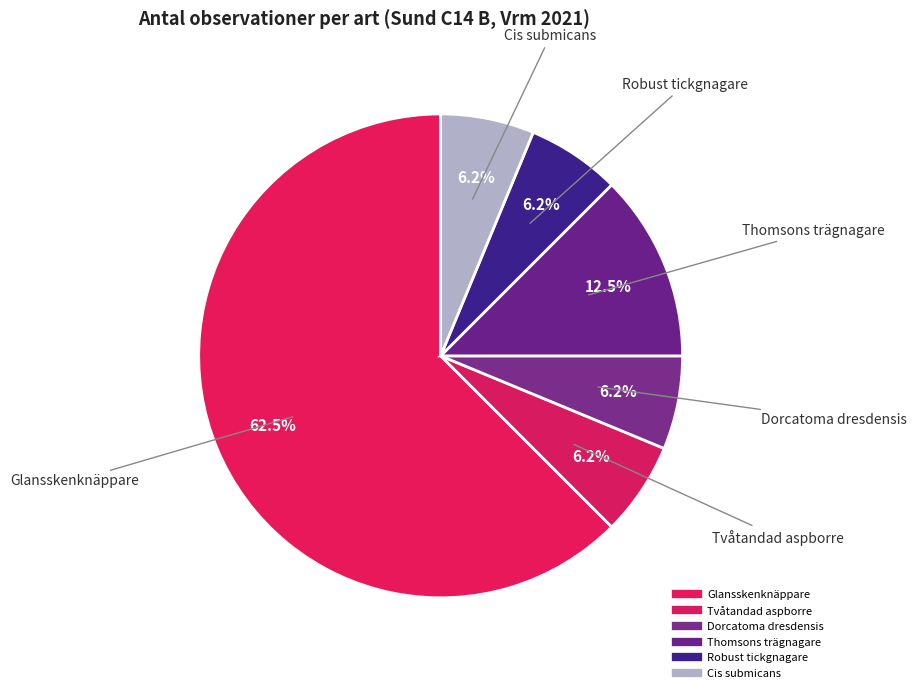

To the nearest percent, what is the difference between the largest and smallest slice percentages?

56%